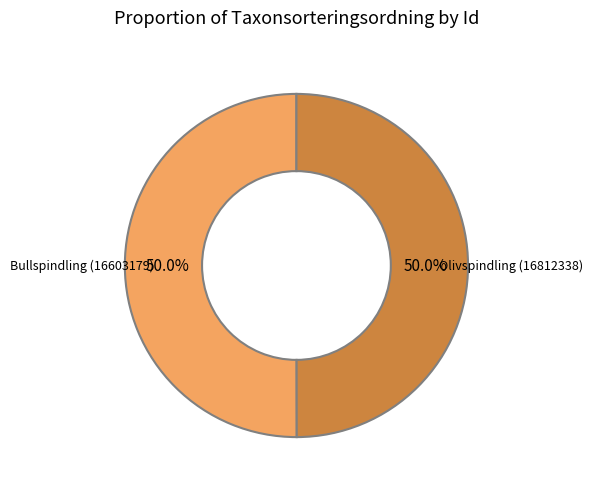

What is the ratio of the value at Bullspindling (16603179) to the value at Olivspindling (16812338)?

1.0